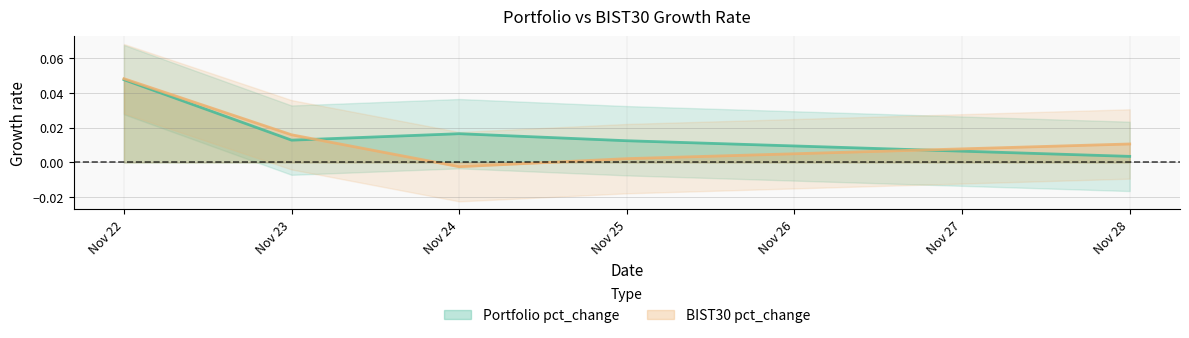

How many times do BIST30 pct_change and Portfolio pct_change cross each other?

2